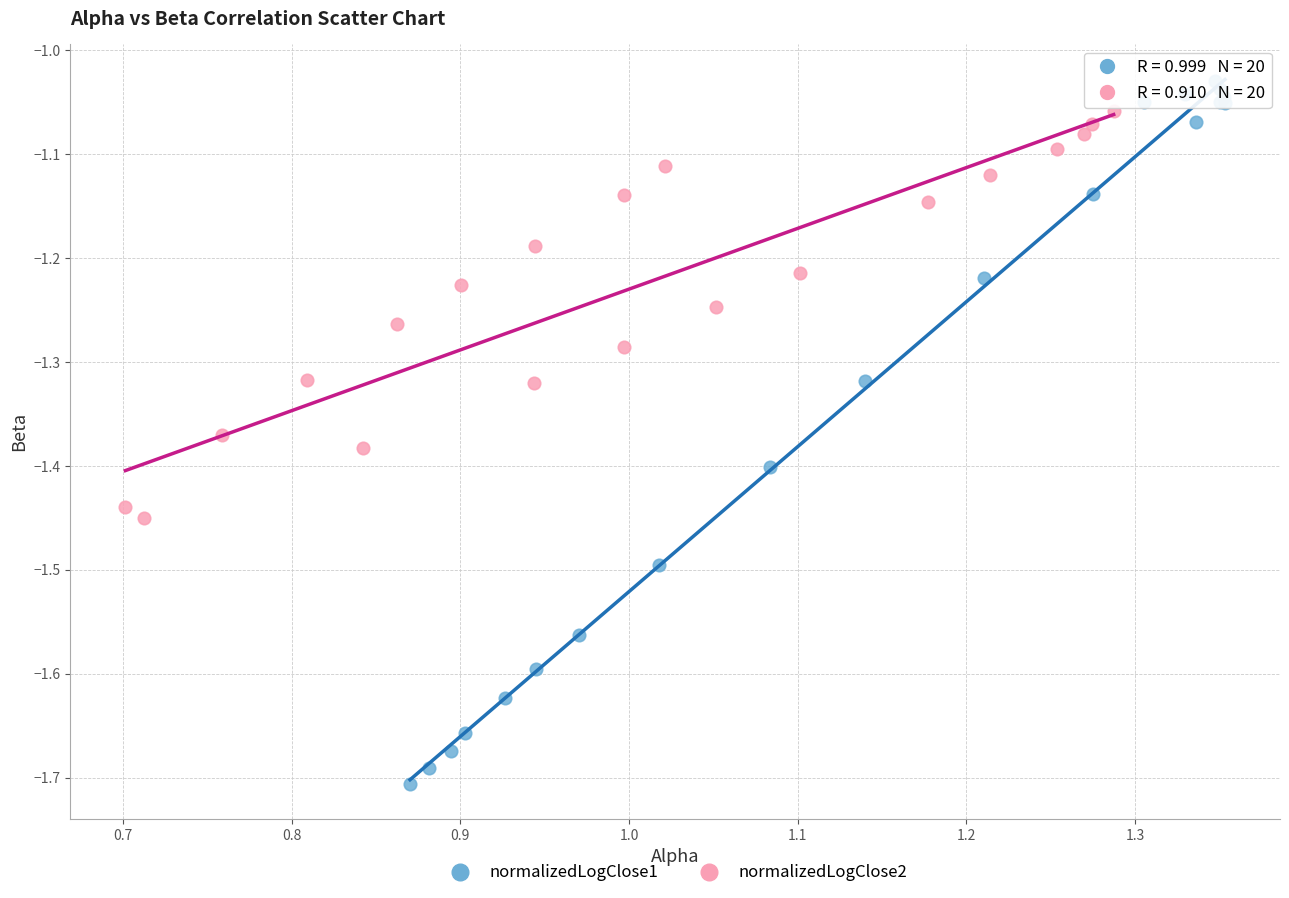

What are all the series names shown in the legend?

normalizedLogClose1, normalizedLogClose2